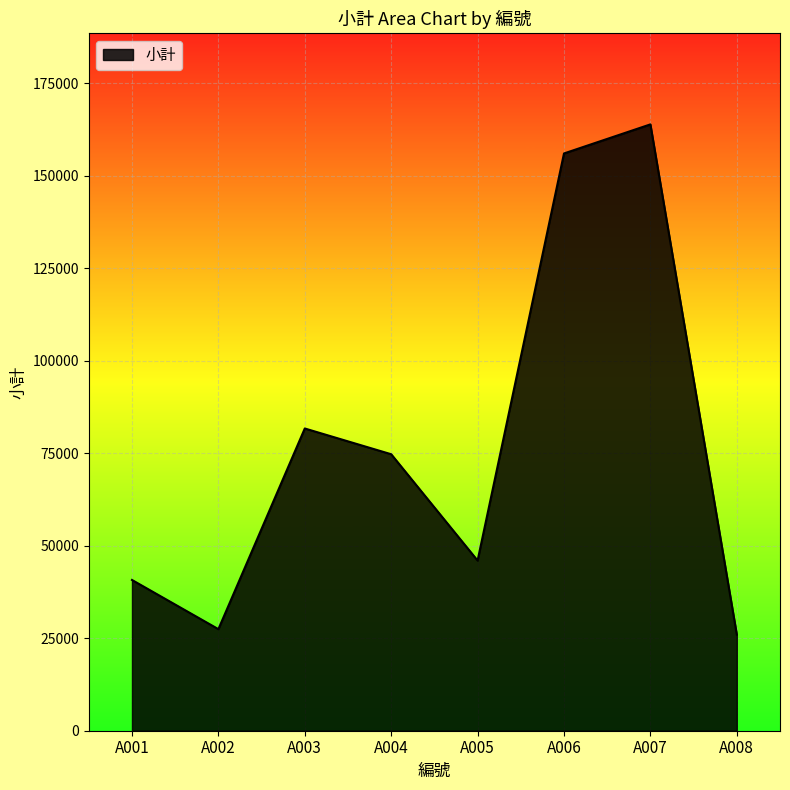

Which category has the highest value across all series?

A007